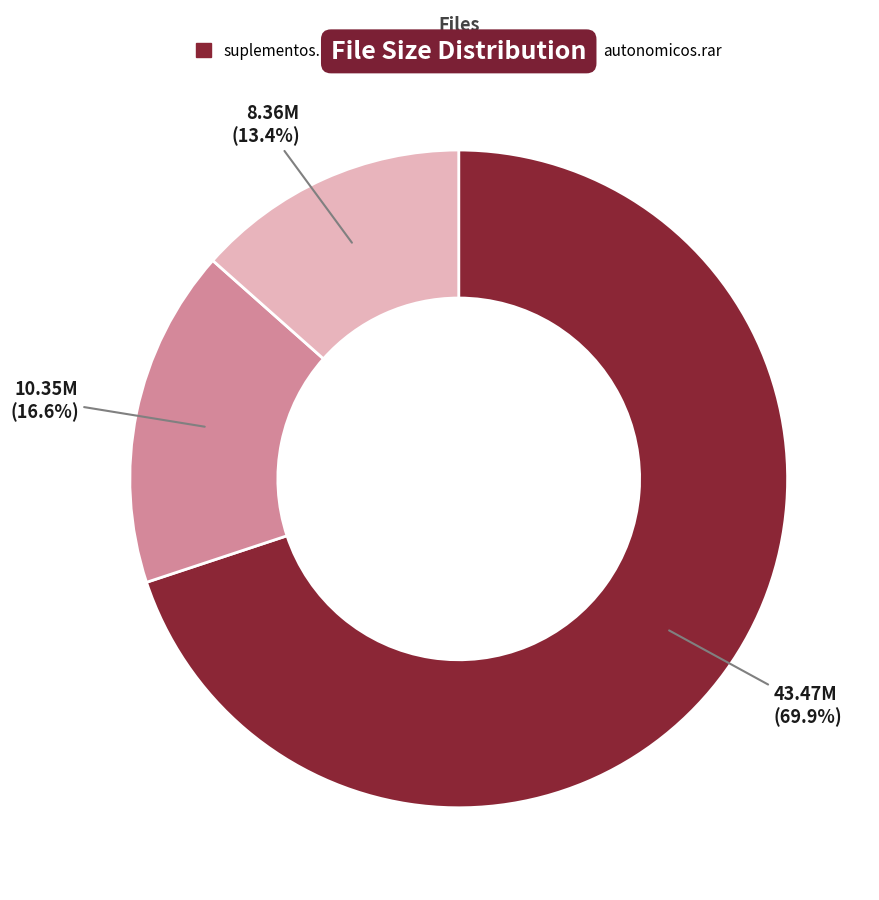

Combined, do autonomicos.rar and suplementos.rar account for over 50%?

Yes